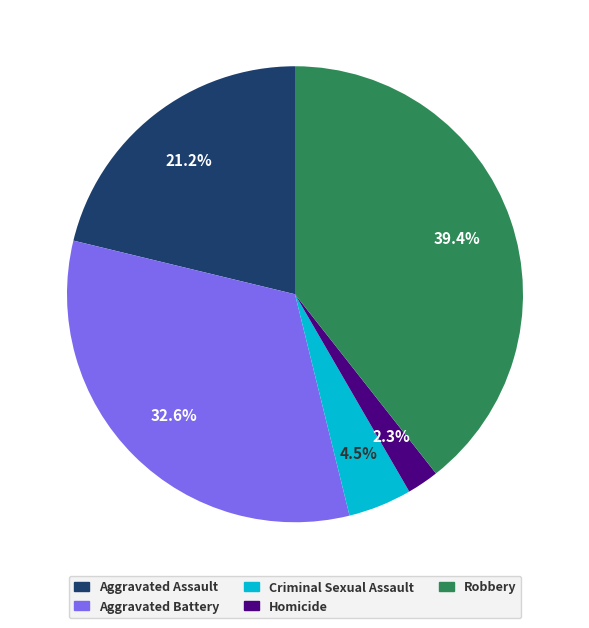

Approximately how many times larger is the value at Aggravated Assault compared to Aggravated Battery?

0.7